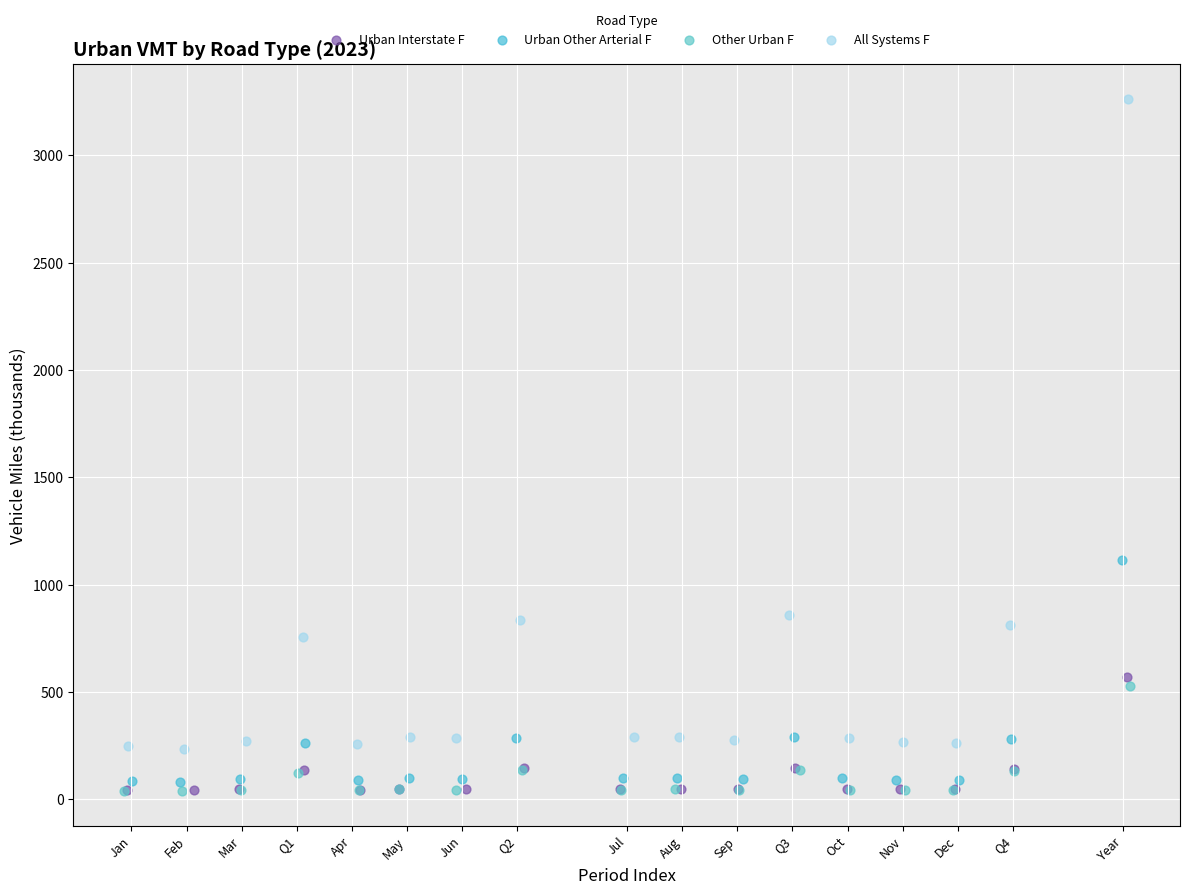

Which series reaches the maximum Y coordinate?

All Systems F